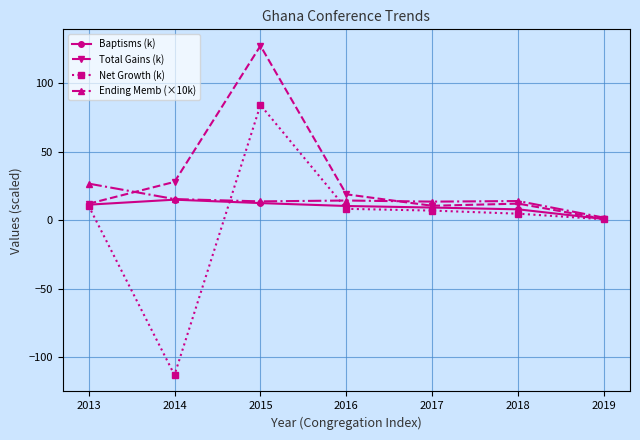

List the series in order of their overall mean, lowest first.

Net Growth (k), Baptisms (k), Ending Memb (×10k), Total Gains (k)